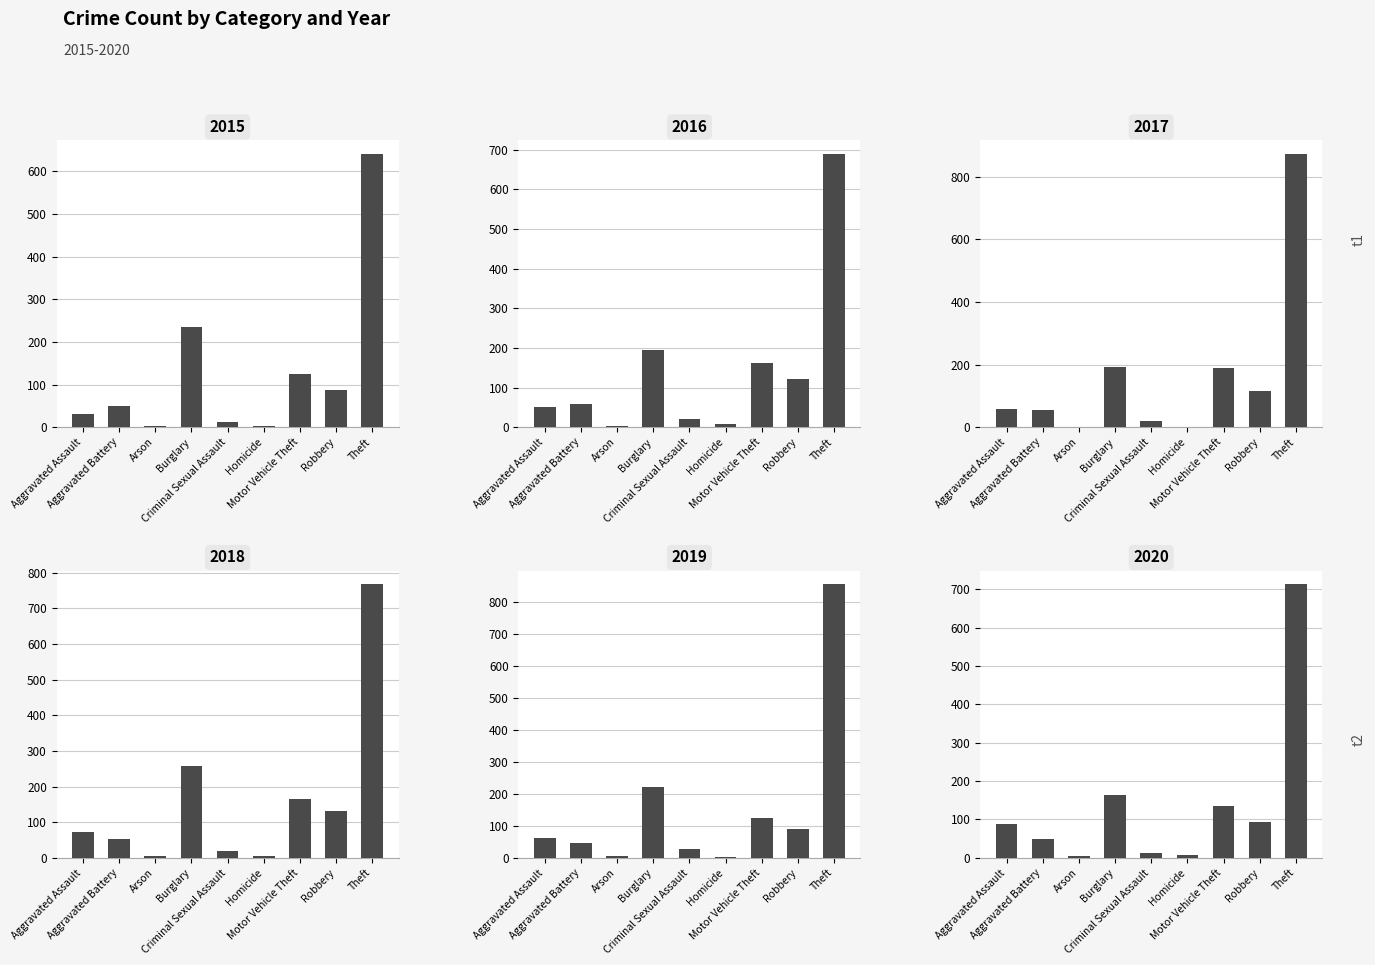

At how many categories does at least one series exceed 258?

1